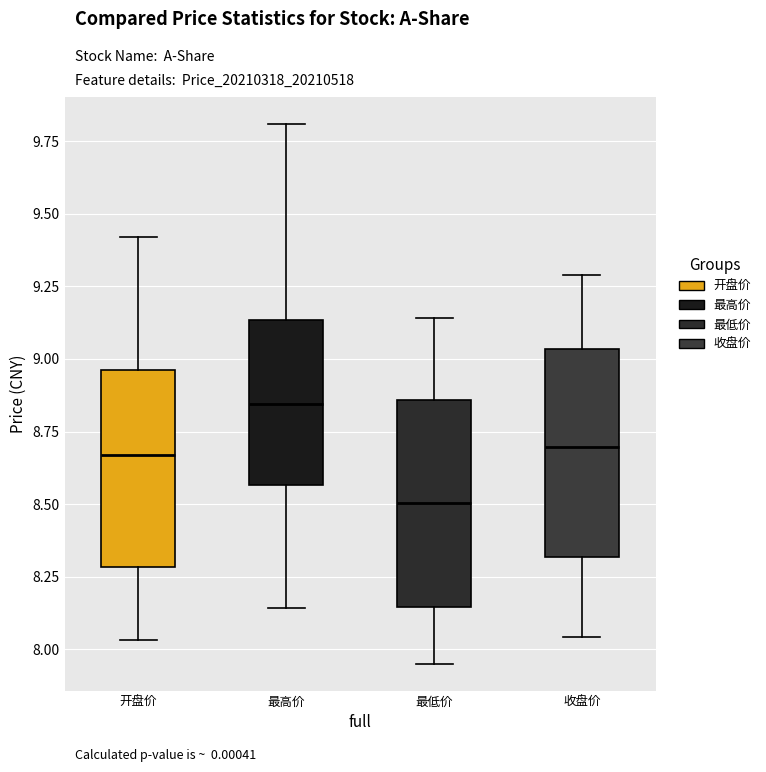

Reading left to right, read every box against the y-axis: the position of its median line, the range the box covers, and the ends of its whiskers. The values are not printed on the chart, so give them approximately, as read against the axis.

开盘价: median 8.65, box 8.30 to 8.95, whiskers 8.05 to 9.40
最高价: median 8.85, box 8.55 to 9.15, whiskers 8.15 to 9.80
最低价: median 8.50, box 8.15 to 8.85, whiskers 7.95 to 9.15
收盘价: median 8.70, box 8.30 to 9.05, whiskers 8.05 to 9.30